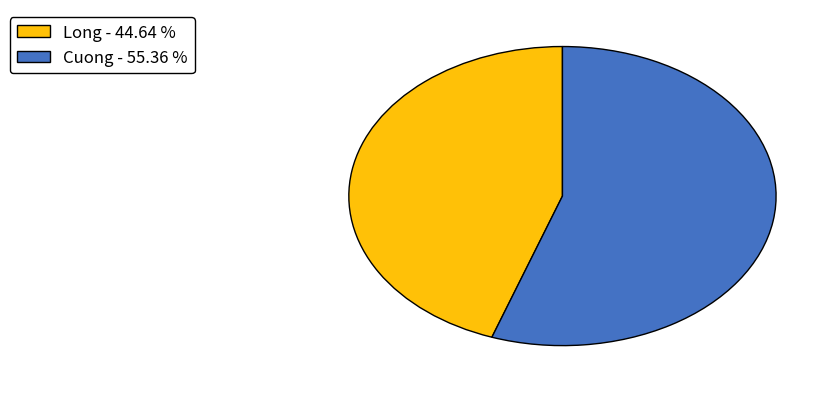

Do Cuong - 55.36 % and Long - 44.64 % together represent more than half of the pie?

Yes